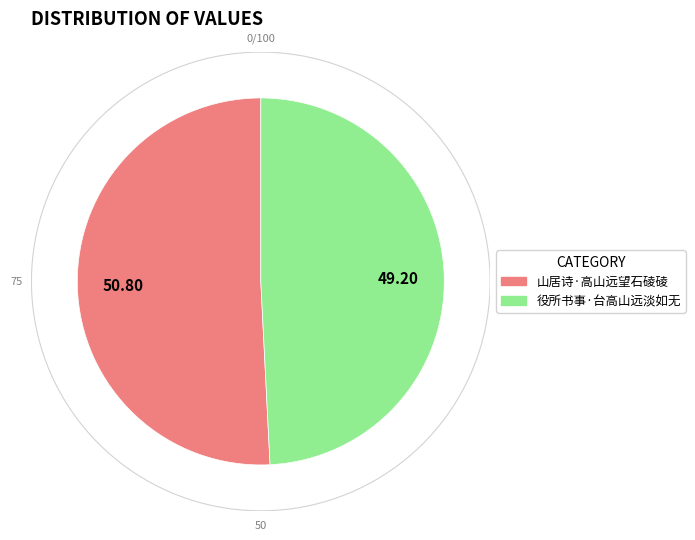

Rank the categories by value from lowest to highest.

役所书事·台高山远淡如无, 山居诗·高山远望石碐碐